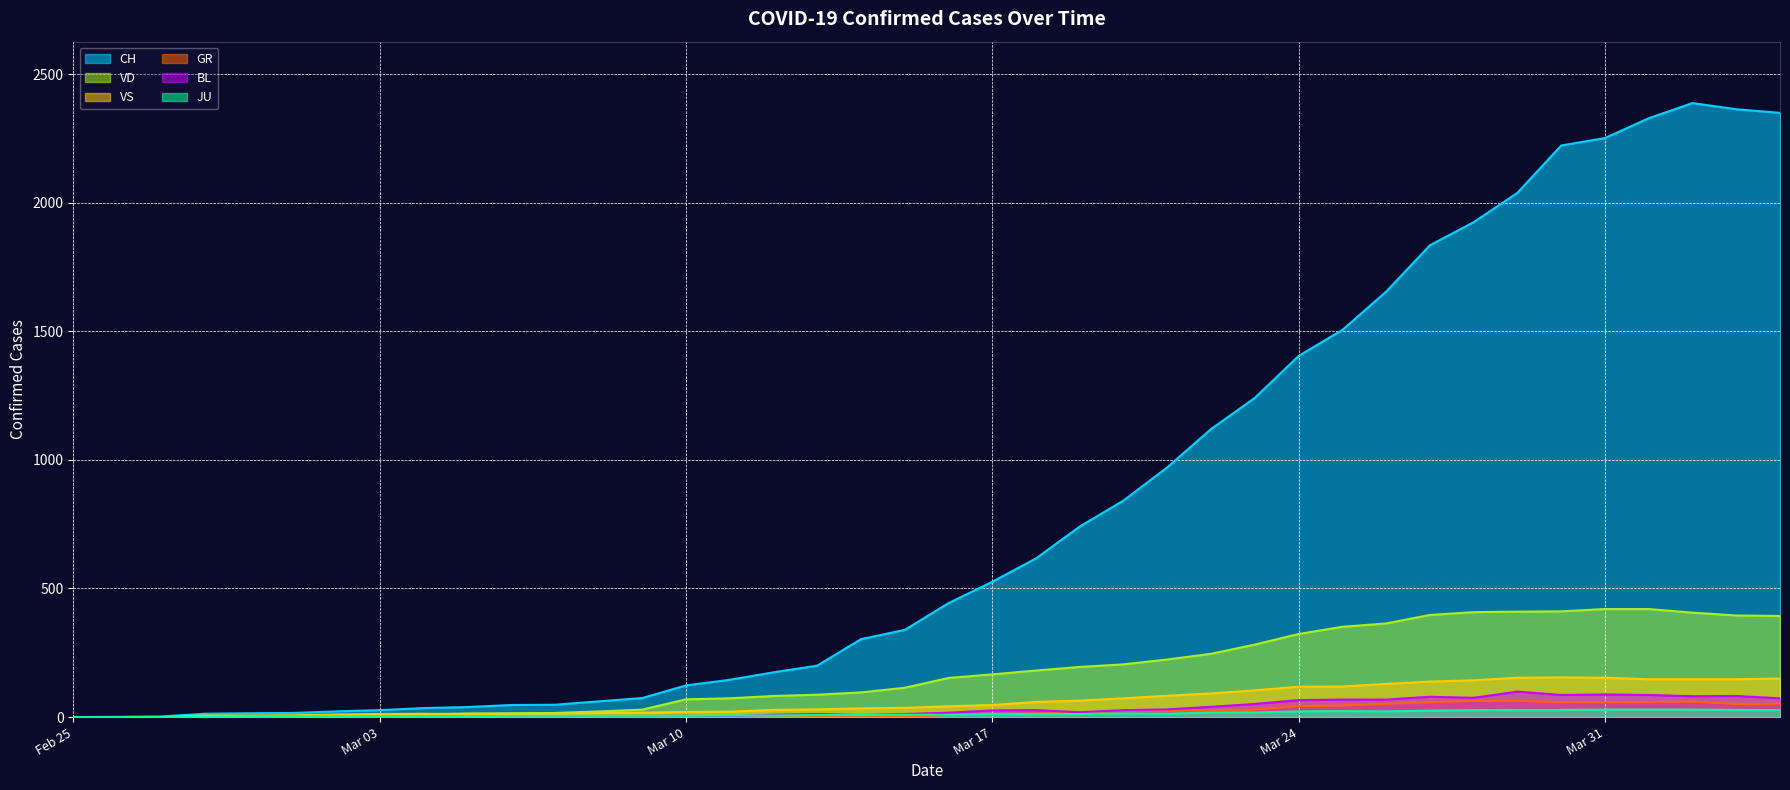

What position from the left is 2020-03-25?

30